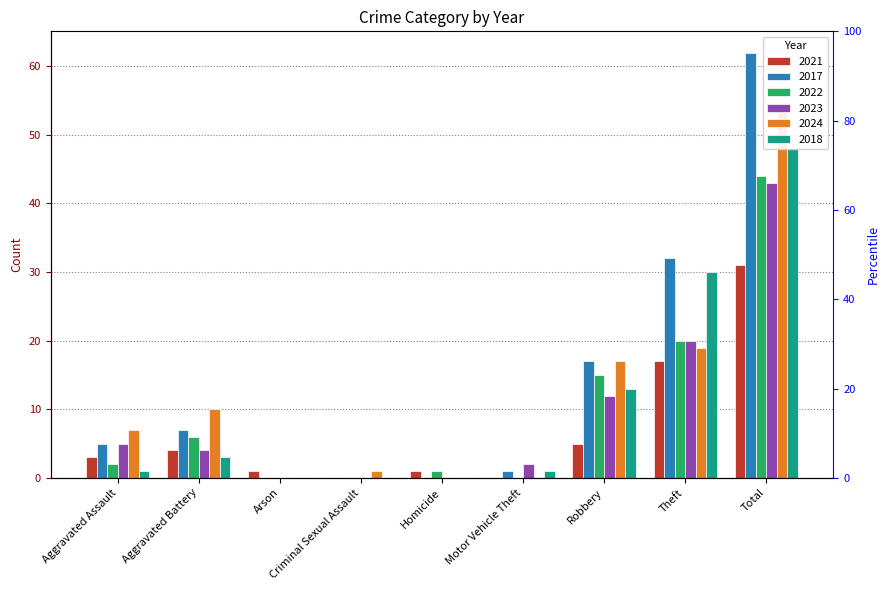

Does the chart contain stacked bars?

No